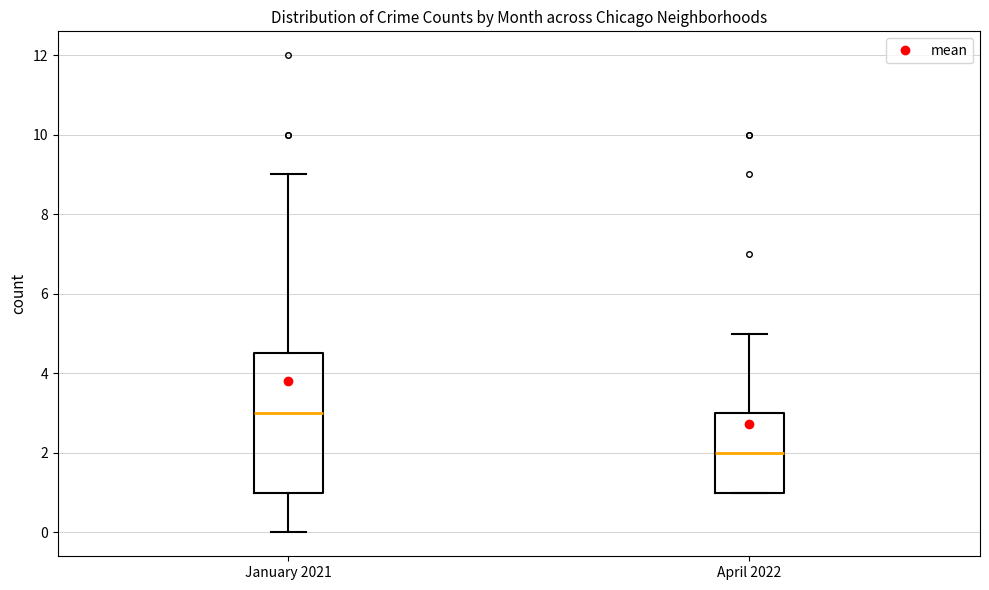

Comparing the boxes themselves (not the whiskers), which one is the tallest?

January 2021